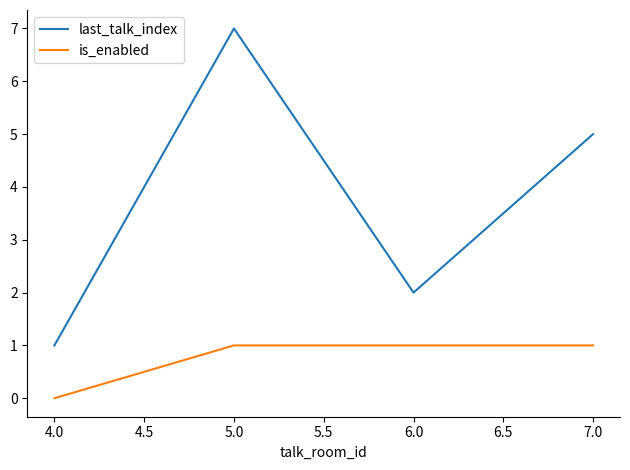

At how many categories does at least one series exceed 3?

2